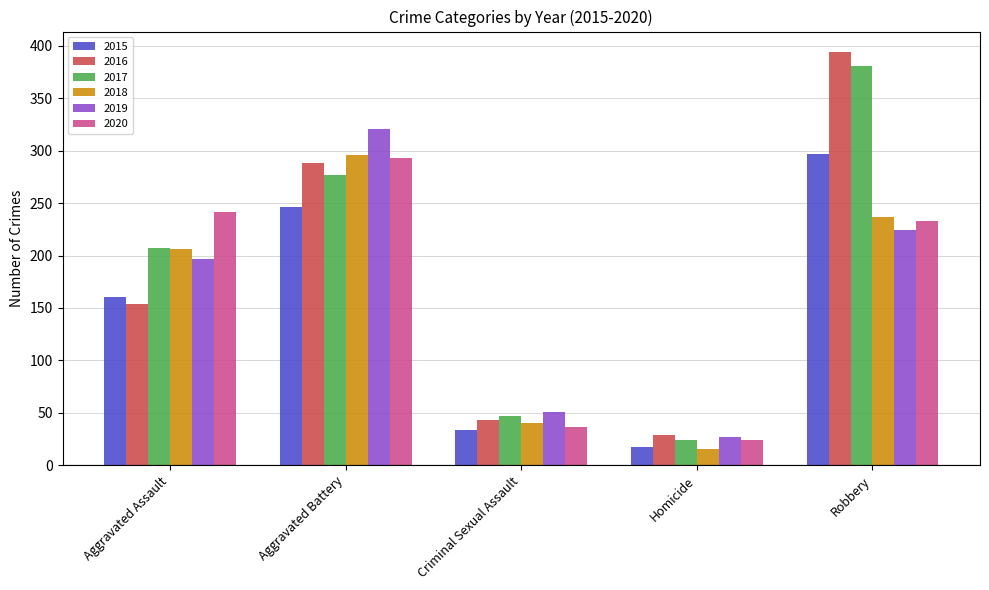

How many bars are there in total?

30